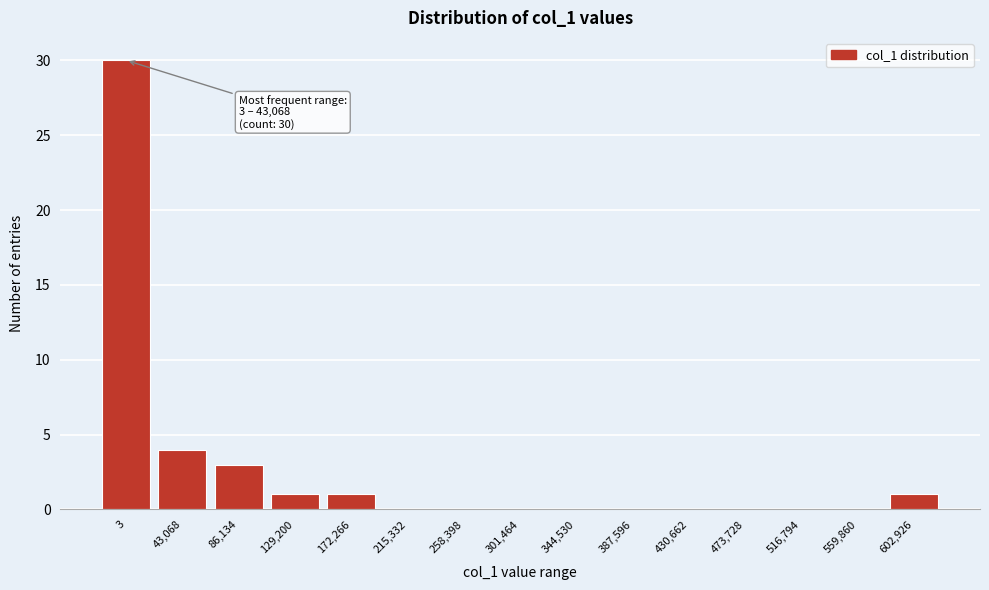

Reading left to right, transcribe all the data shown in this chart.

3=30	43,068=4	86,134=3	129,200=1	172,266=1	215,332=0	258,398=0	301,464=0	344,530=0	387,596=0	430,662=0	473,728=0	516,794=0	559,860=0	602,926=1